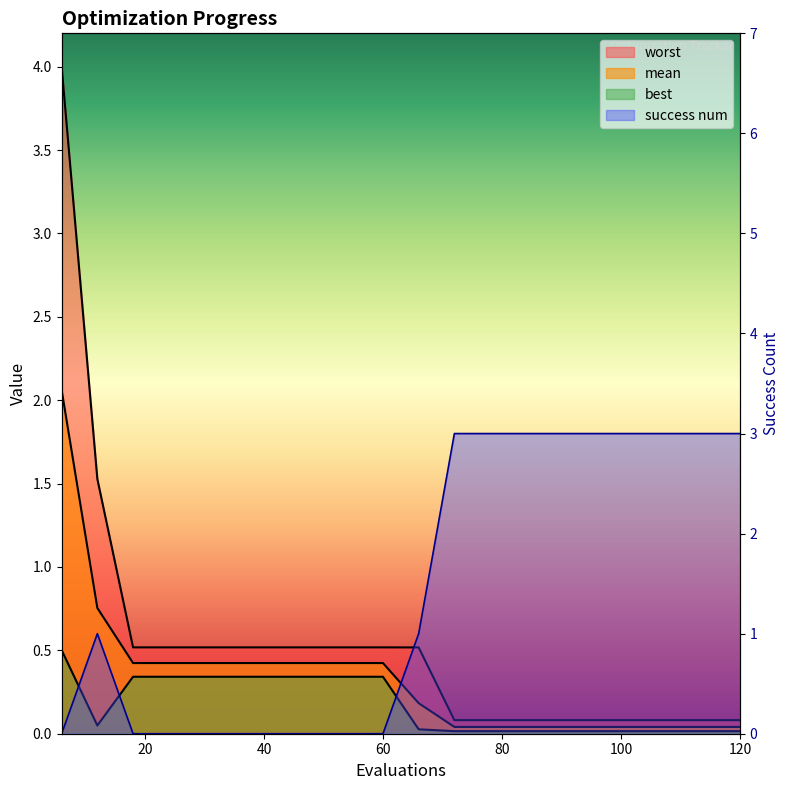

Reading left to right, transcribe all the data shown in this chart.

mean: 2.1	0.8	0.4	0.4	0.4	0.4	0.4	0.4	0.4	0.4	0.2	0.0	0.0	0.0	0.0	0.0	0.0	0.0	0.0	0.0
best: 0.5	0.0	0.3	0.3	0.3	0.3	0.3	0.3	0.3	0.3	0.0	0.0	0.0	0.0	0.0	0.0	0.0	0.0	0.0	0.0
worst: 4.0	1.5	0.5	0.5	0.5	0.5	0.5	0.5	0.5	0.5	0.5	0.1	0.1	0.1	0.1	0.1	0.1	0.1	0.1	0.1
success num: 0.0	1.0	0.0	0.0	0.0	0.0	0.0	0.0	0.0	0.0	1.0	3.0	3.0	3.0	3.0	3.0	3.0	3.0	3.0	3.0